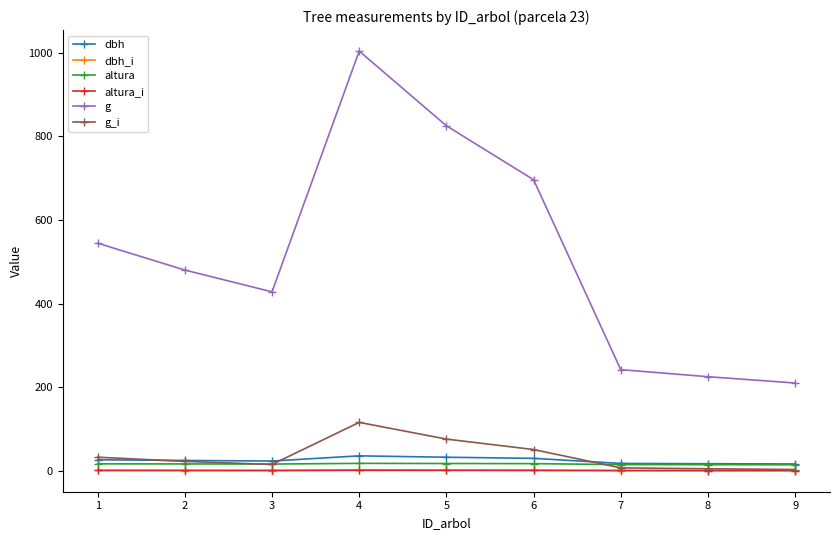

True or false: altura_i and dbh intersect in this chart.

False